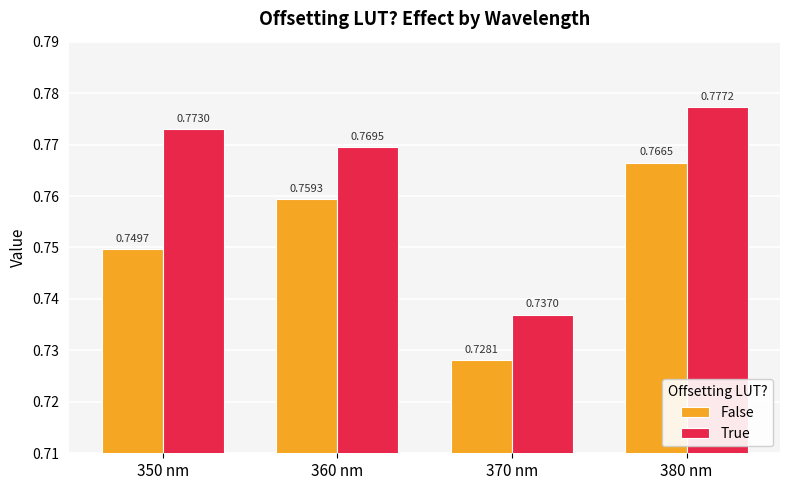

Which label corresponds to the largest value in the chart?

380 nm